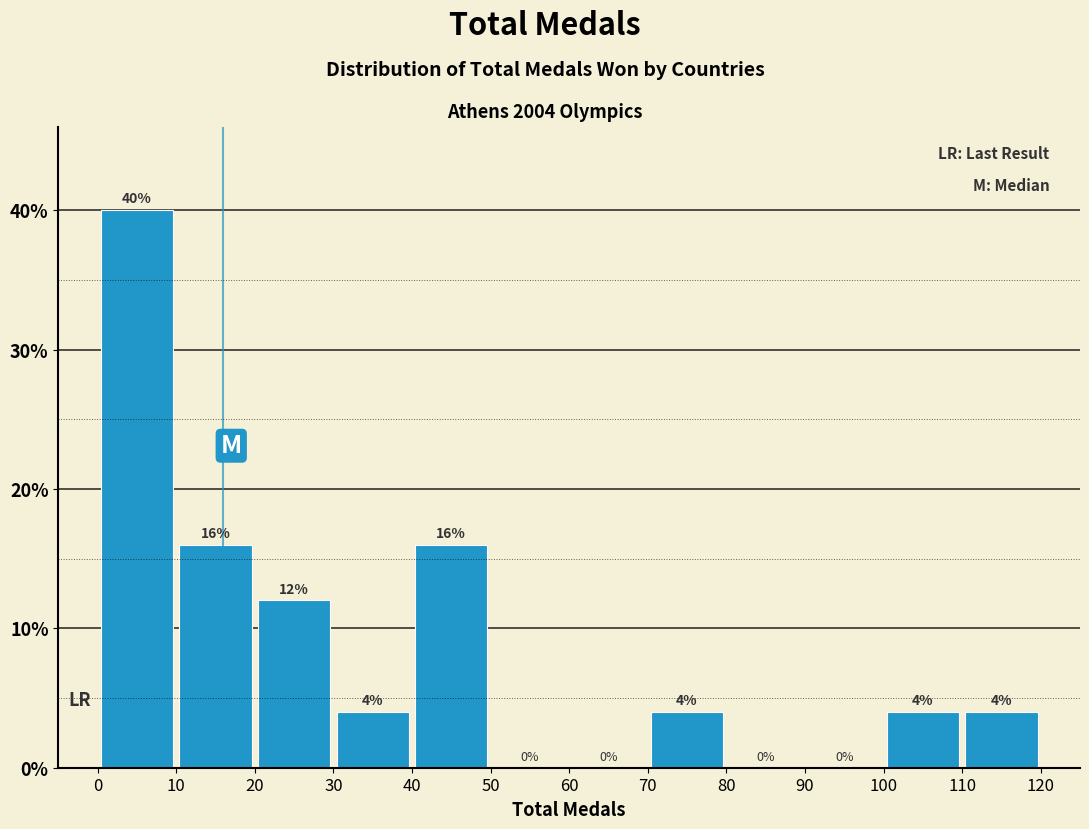

Over which range of the x-axis is the bar tallest?

0 to 10